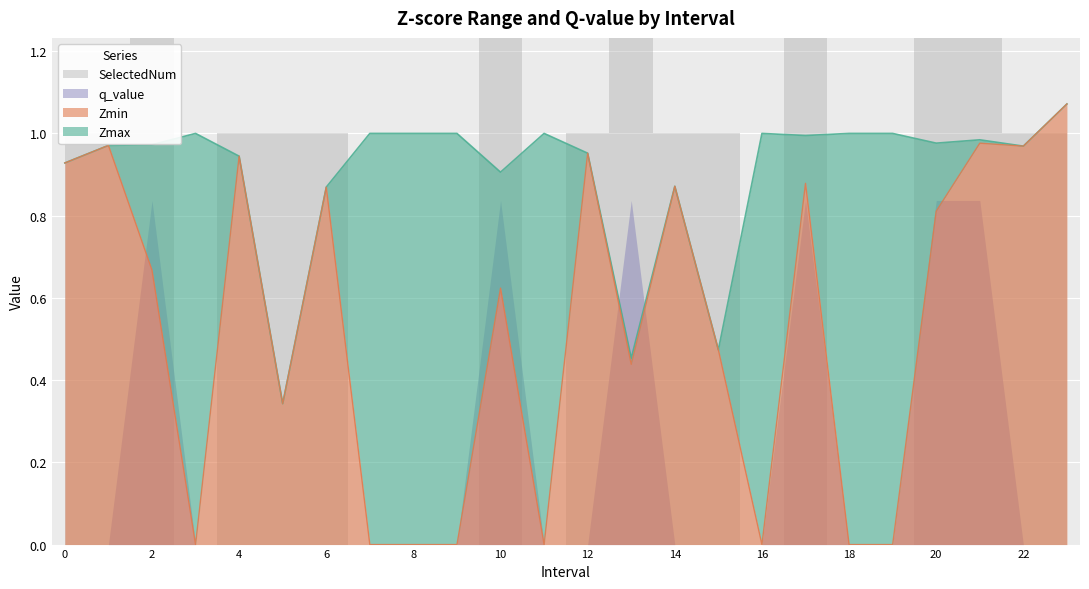

How many data points does each series have?

24